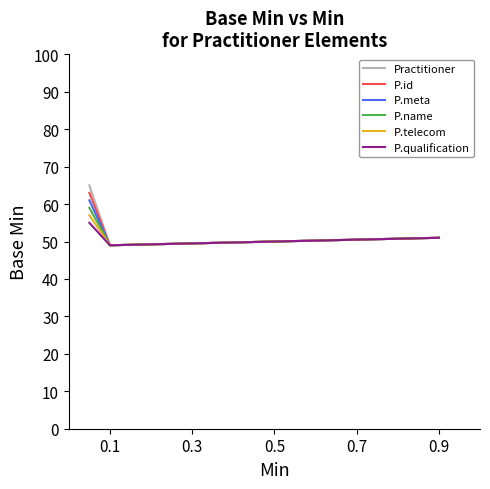

What is the maximum value for P.qualification?

55.0